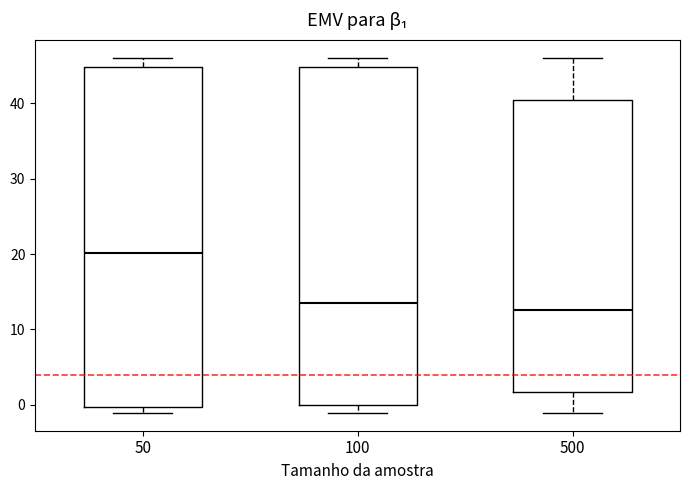

Reading left to right, read every box against the y-axis: the position of its median line, the range the box covers, and the ends of its whiskers. The values are not printed on the chart, so give them approximately, as read against the axis.

50: median 20, box 0 to 45, whiskers -1 to 46
100: median 14, box 0 to 45, whiskers -1 to 46
500: median 13, box 2 to 40, whiskers -1 to 46